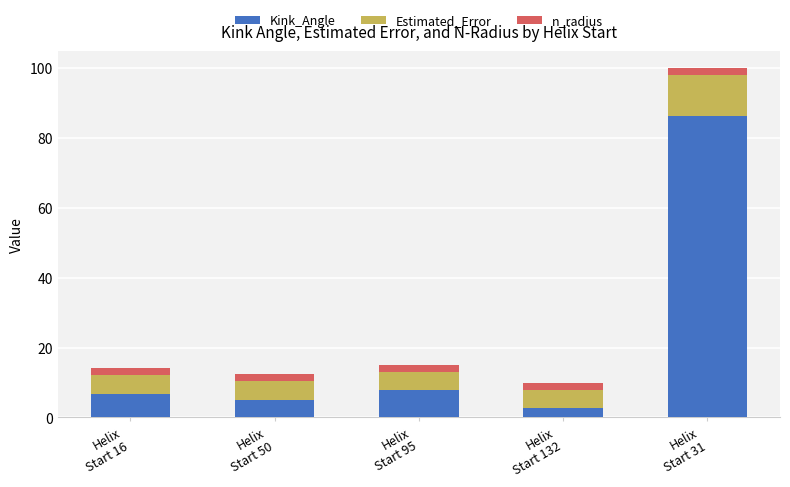

What is the minimum value for Kink_Angle?

2.6